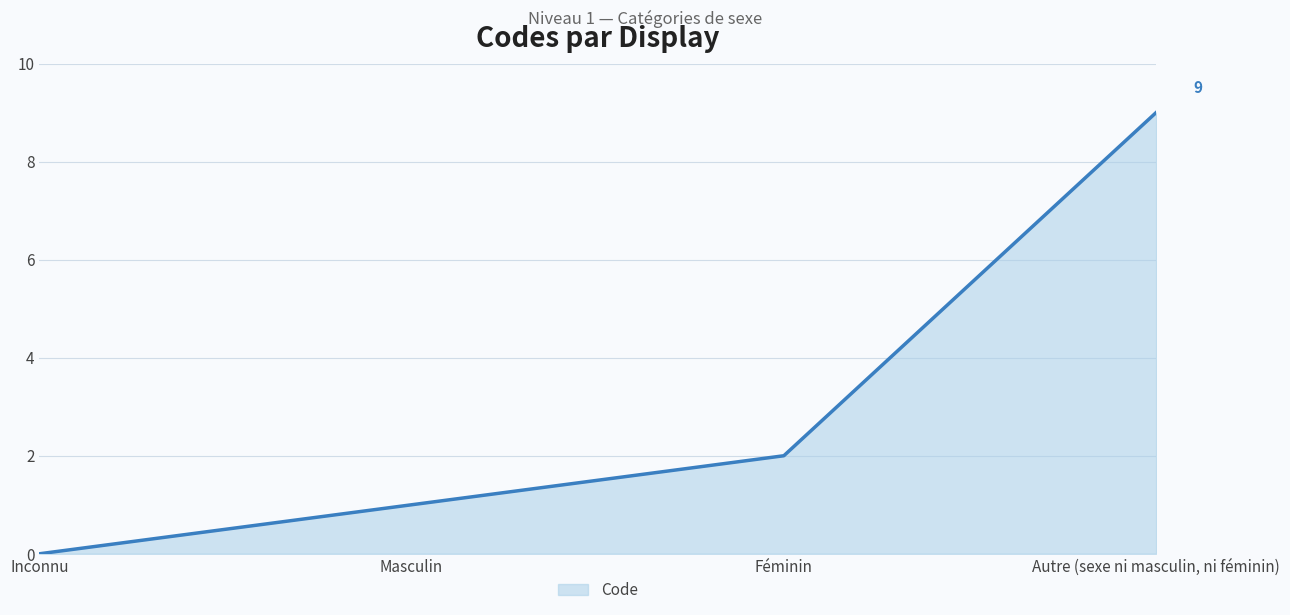

Rank the categories by value from highest to lowest.

Autre (sexe ni masculin, ni féminin), Féminin, Masculin, Inconnu